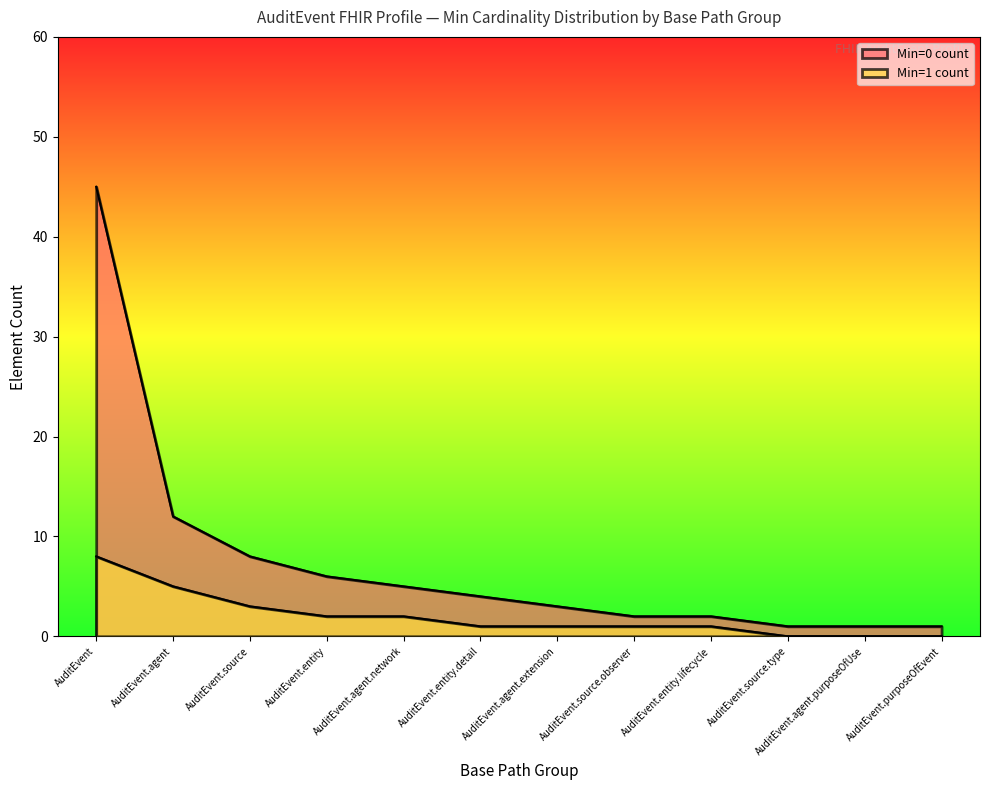

True or false: Min=0 count and Min=1 count cross at least once.

False